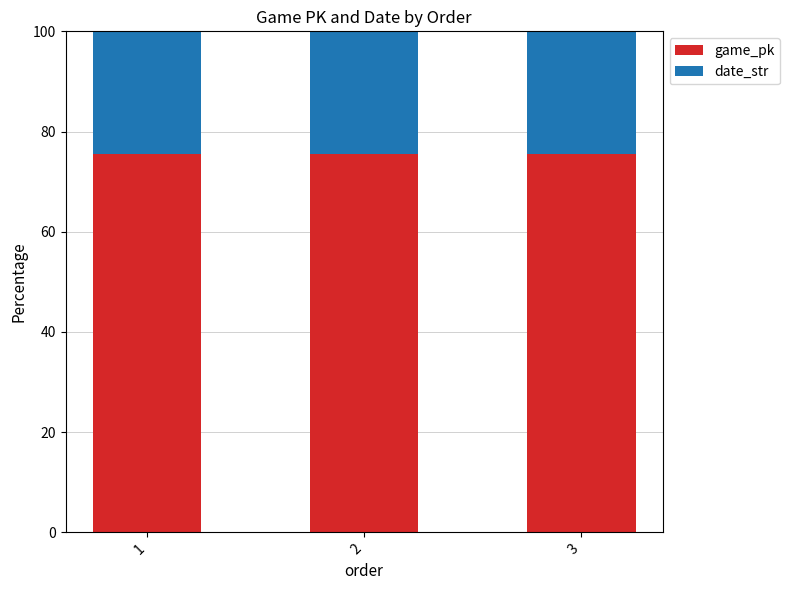

What is the lowest value of the game_pk series?

75.6